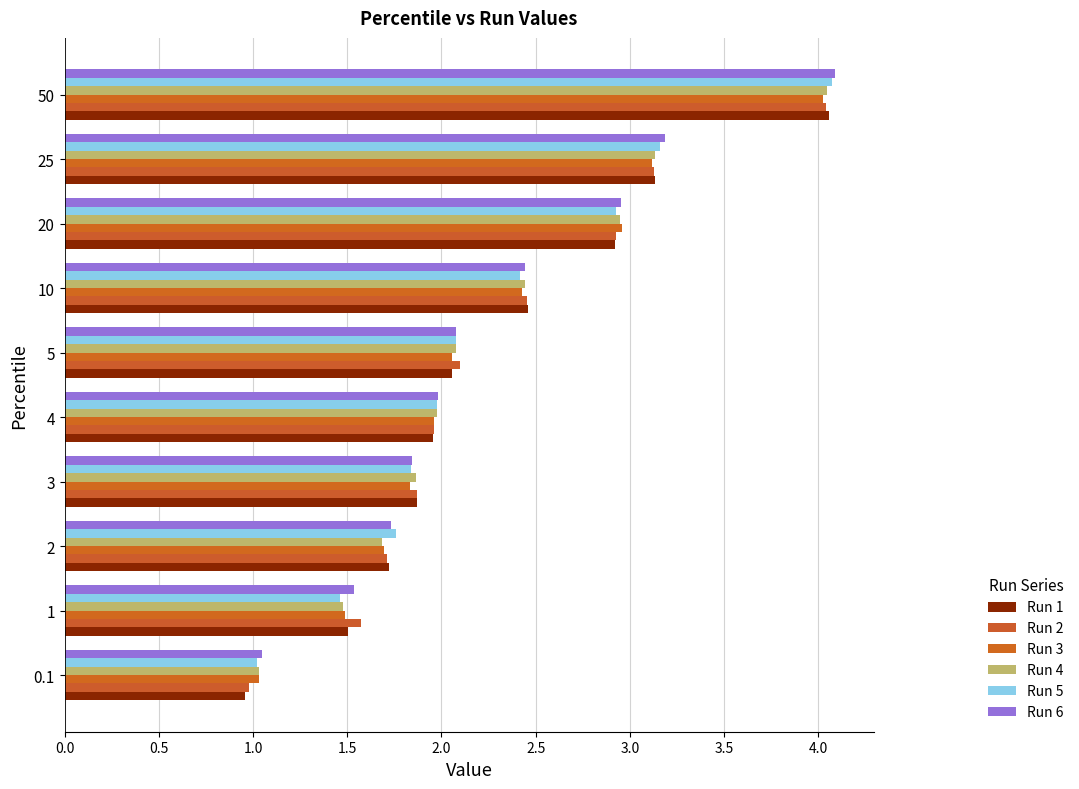

How many data points does each series have?

10